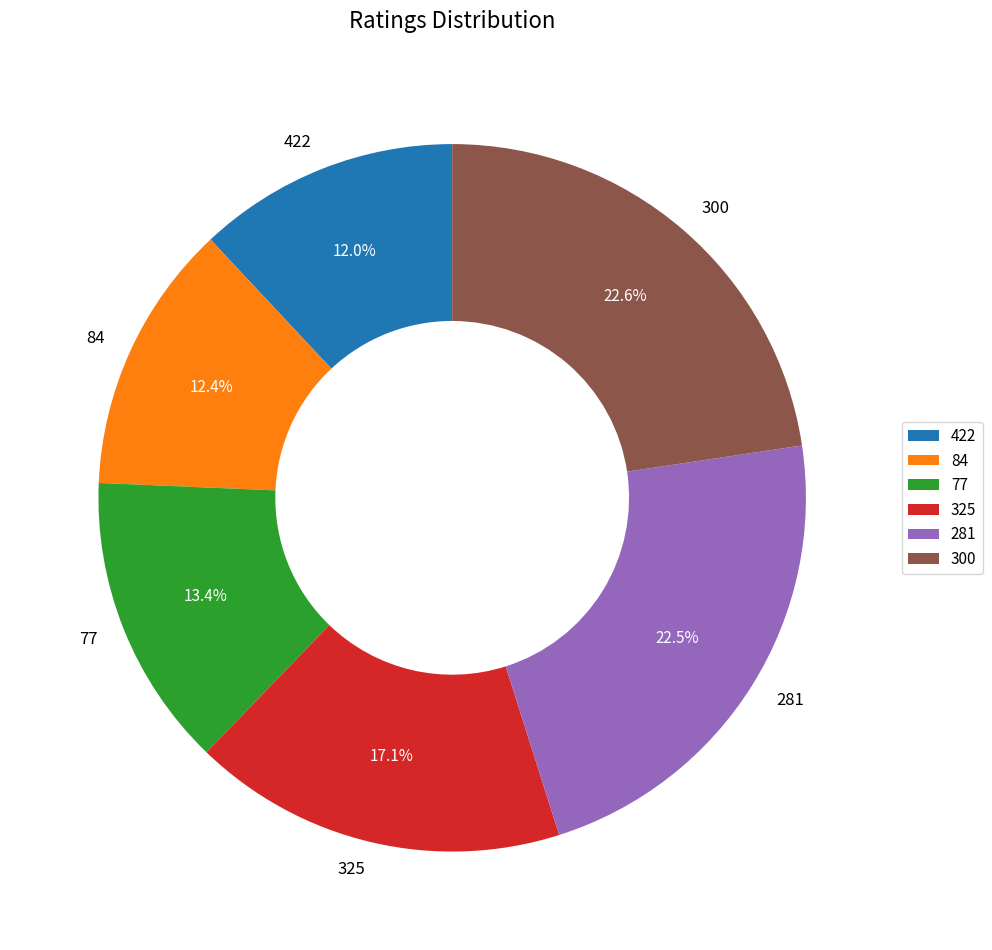

True or false: 77 accounts for 13% of the total.

True